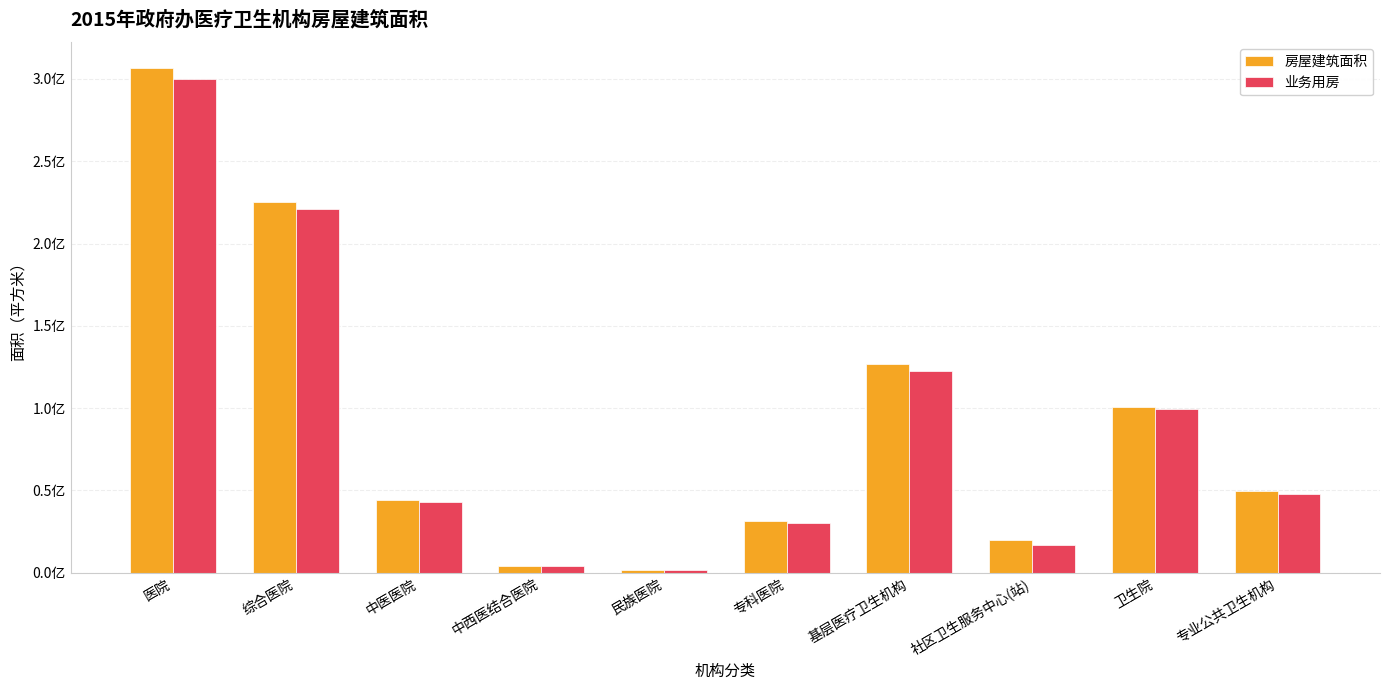

What is the total value across all series at 社区卫生服务中心(站)?

36422052